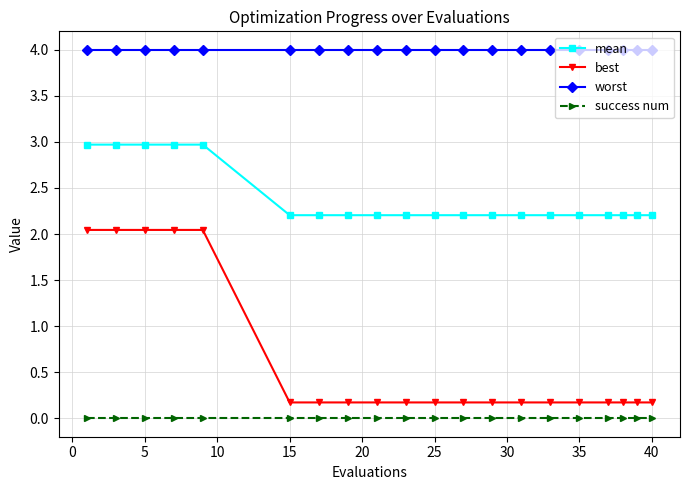

What is the value of the worst point at the 8th from the left?

4.0